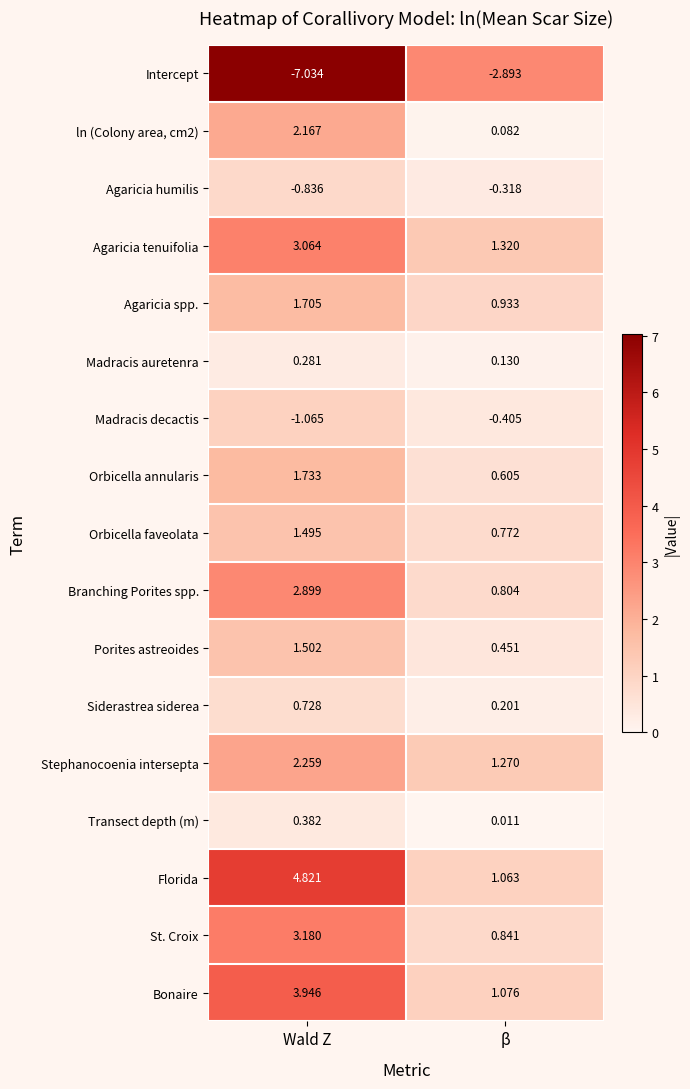

Where is Siderastrea siderea nearest to the value 0?

β